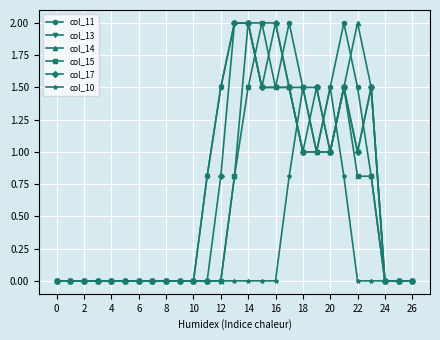

What is the value of the col_13 point at the 22nd from the left?

1.5